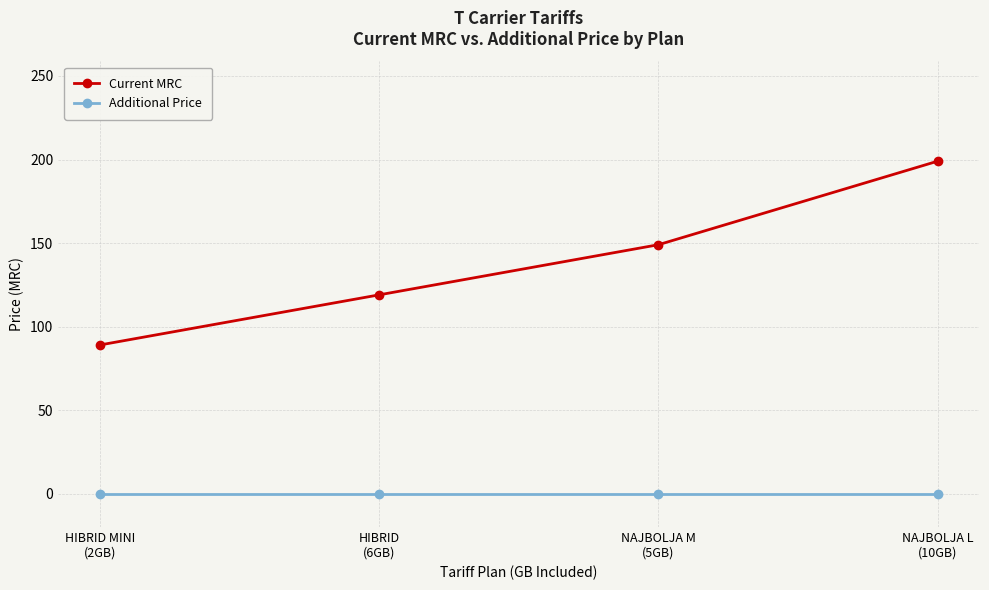

At which label does Current MRC reach its peak?

NAJBOLJA L
(10GB)